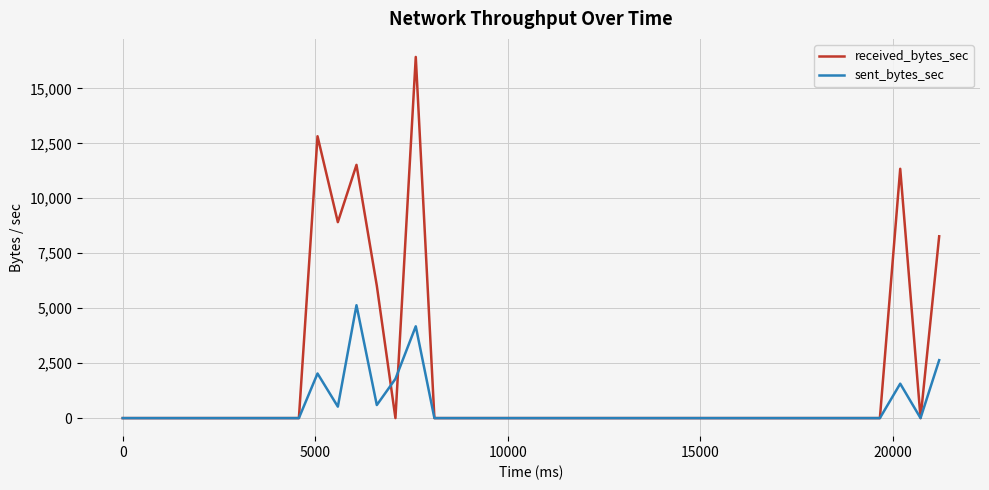

Which series has the largest total across all categories?

received_bytes_sec